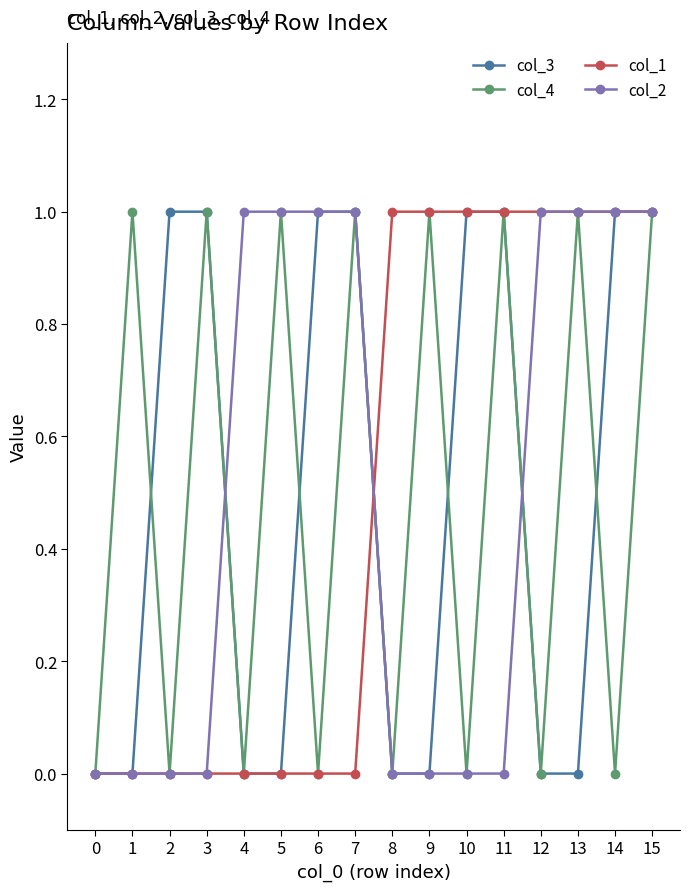

True or false: col_3 and col_2 cross at least once.

True